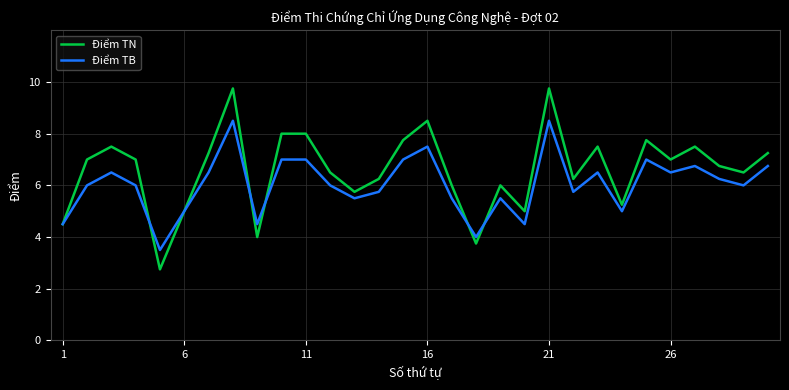

True or false: Điểm TB has more than 2 interior local peaks.

True